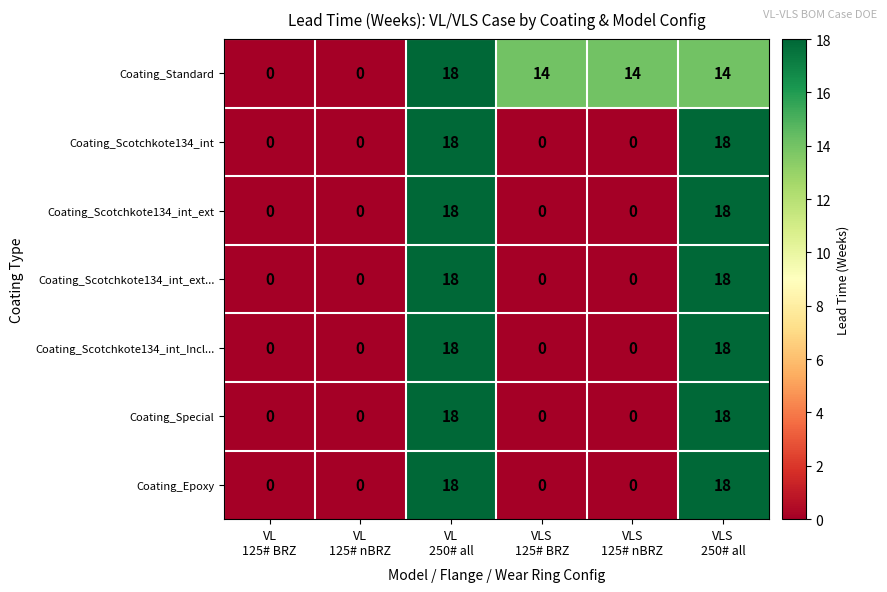

What is the difference between the maximum and minimum values in the Coating_Scotchkote134_int_ext series?

18